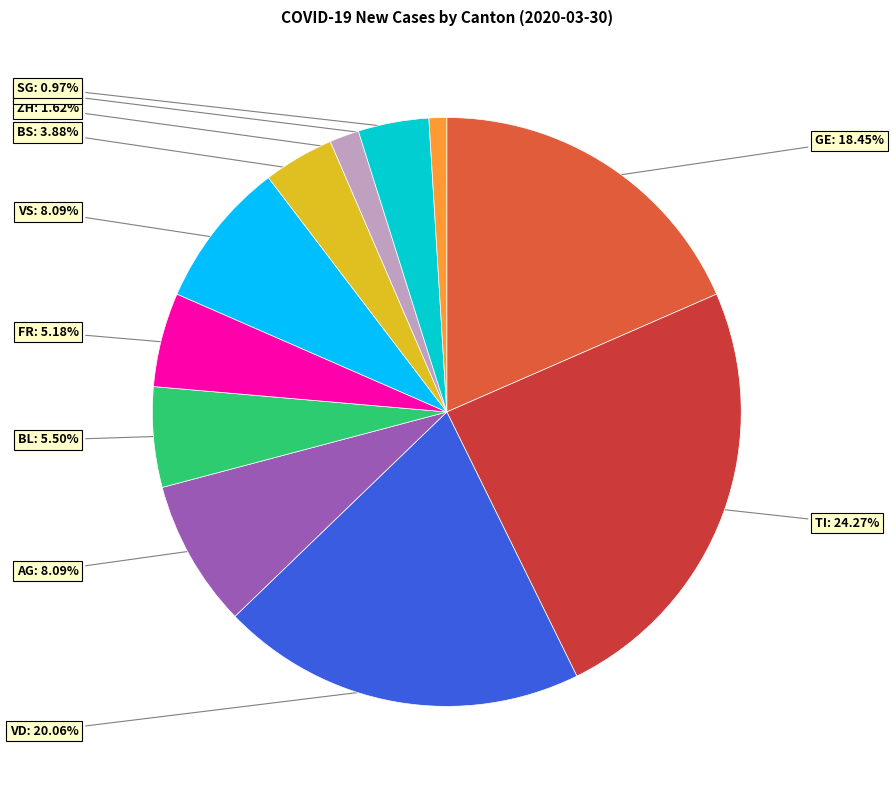

Which has a higher value, VS or GE?

GE